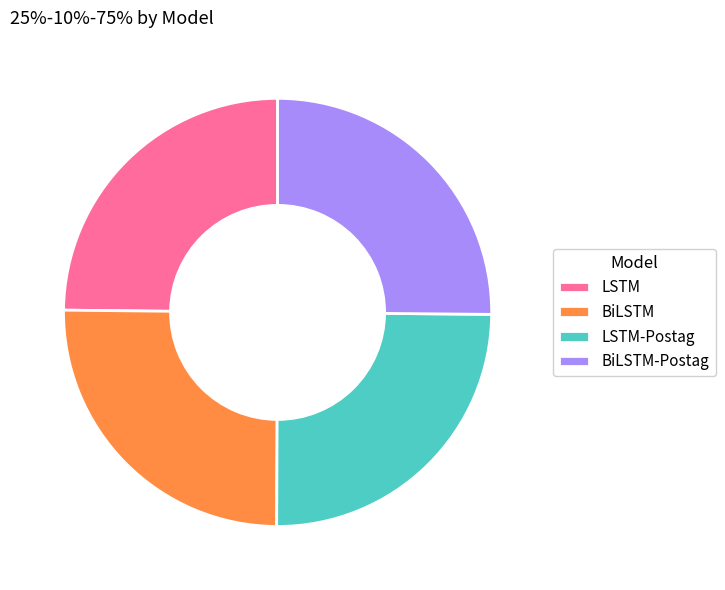

Is there any slice that represents more than half of the pie?

No